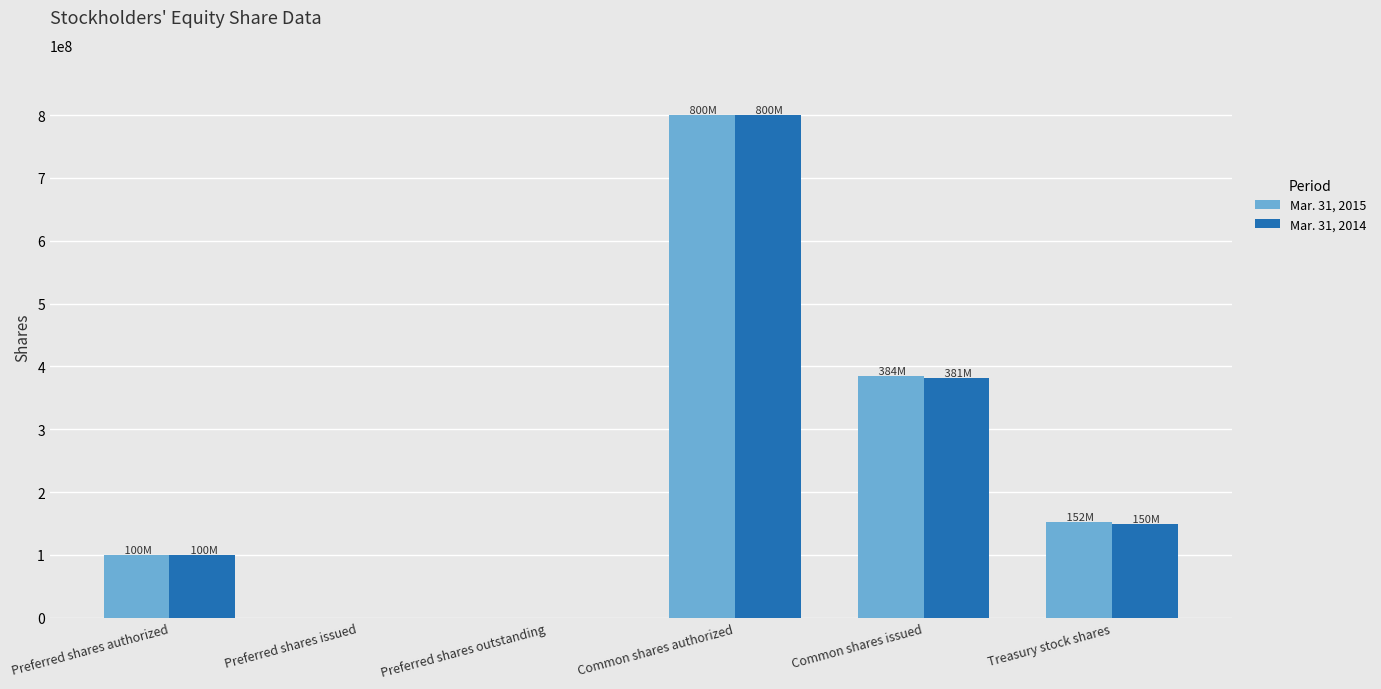

Between Preferred shares issued and Common shares issued, which series saw the biggest shift?

Mar. 31, 2015